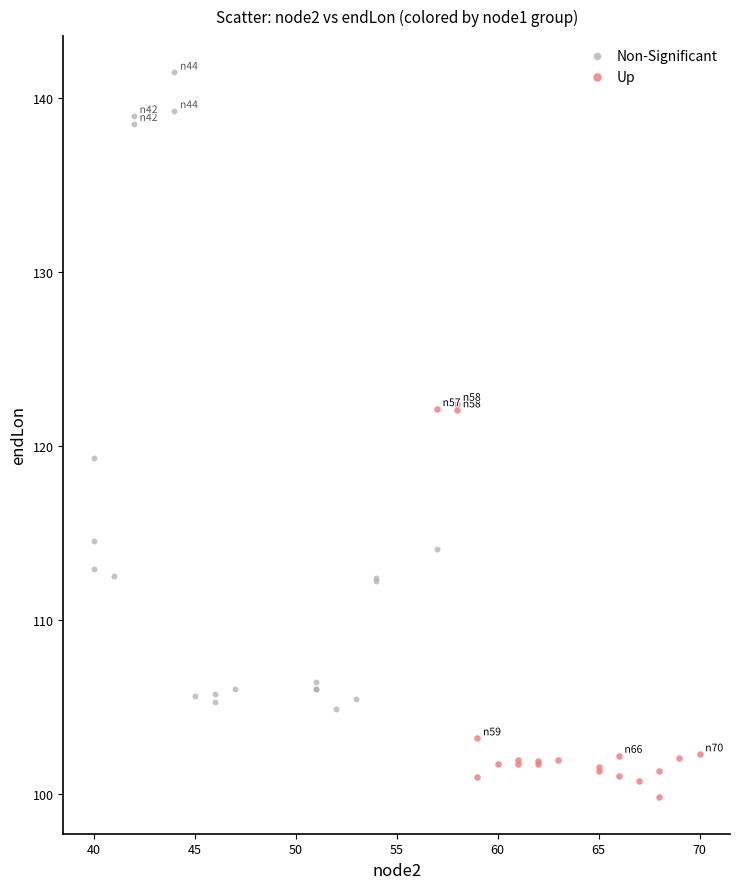

Which series has the widest spread of Y values?

Non-Significant